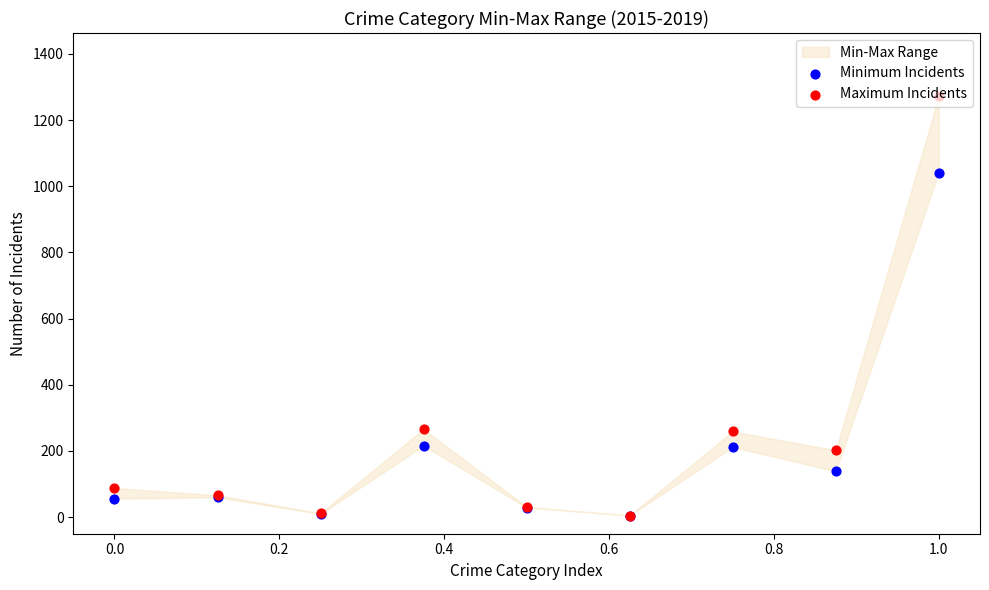

Which series has the largest Y range (max minus min)?

Maximum Incidents